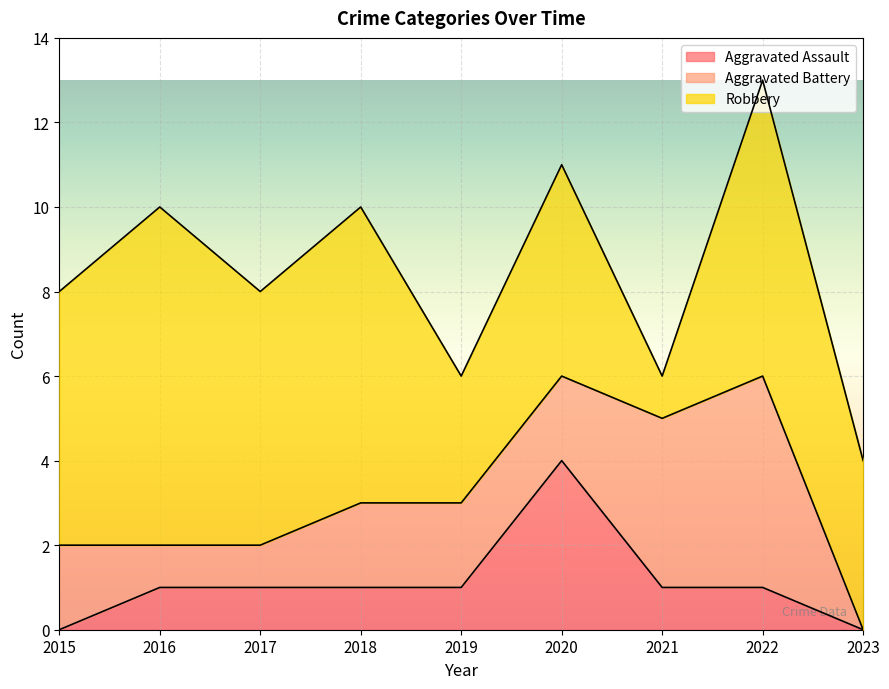

Where does the Aggravated Assault series first go above 1?

2020